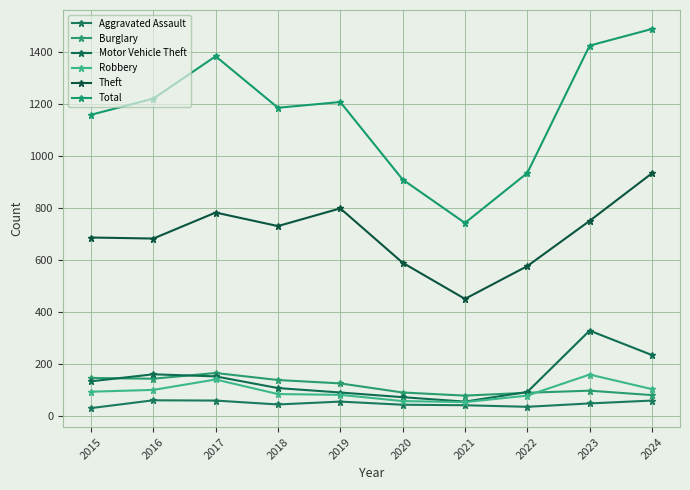

Reading left to right, extract all data points from this chart.

Aggravated Assault: 30	60	59	44	55	43	41	35	48	59
Burglary: 146	143	165	138	125	90	78	89	97	80
Motor Vehicle Theft: 133	160	152	107	90	72	55	92	328	234
Robbery: 93	100	140	84	81	57	53	78	159	103
Theft: 686	682	782	730	798	589	450	576	750	933
Total: 1158	1220	1383	1185	1207	909	742	934	1424	1488